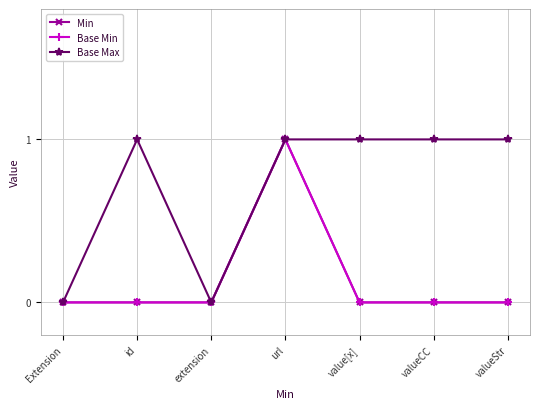

What is the label of the 6th point from the right?

id